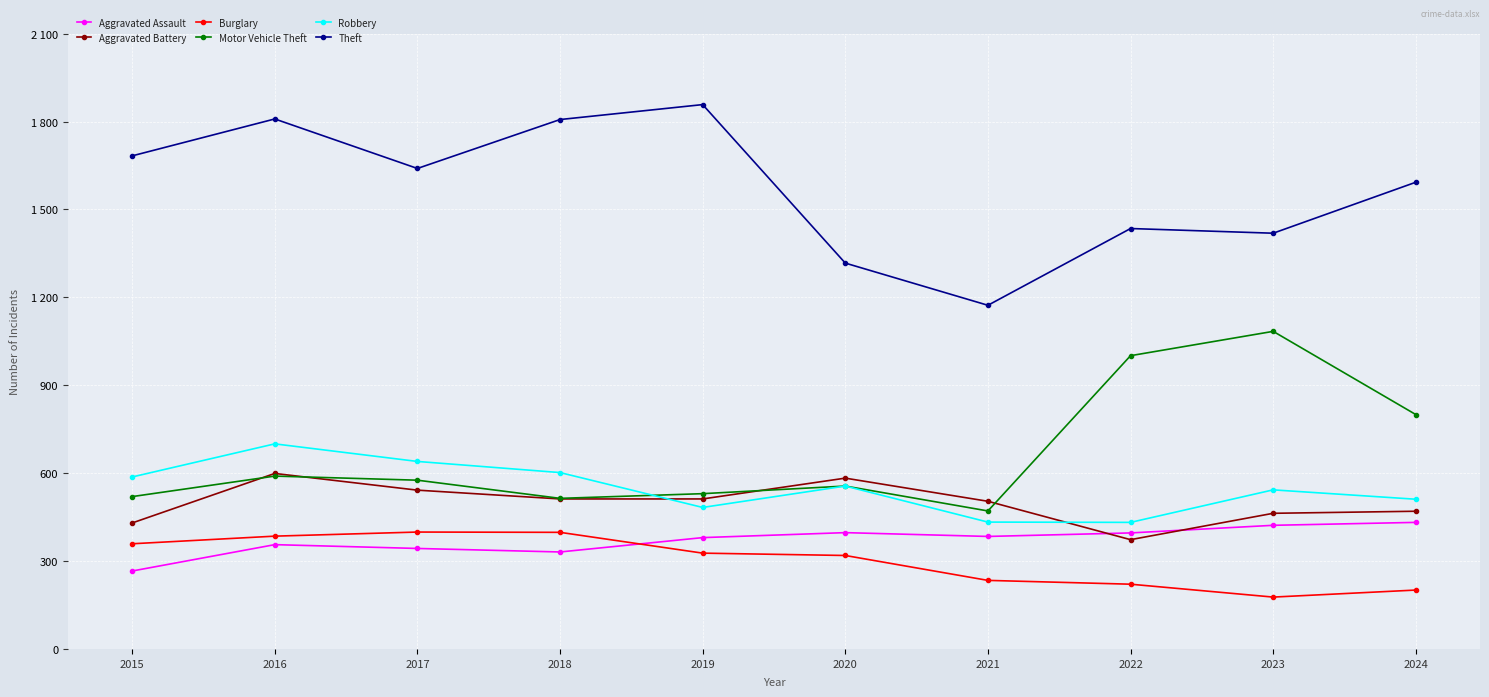

Rank the categories by Robbery value from lowest to highest.

2022, 2021, 2019, 2024, 2023, 2020, 2015, 2018, 2017, 2016